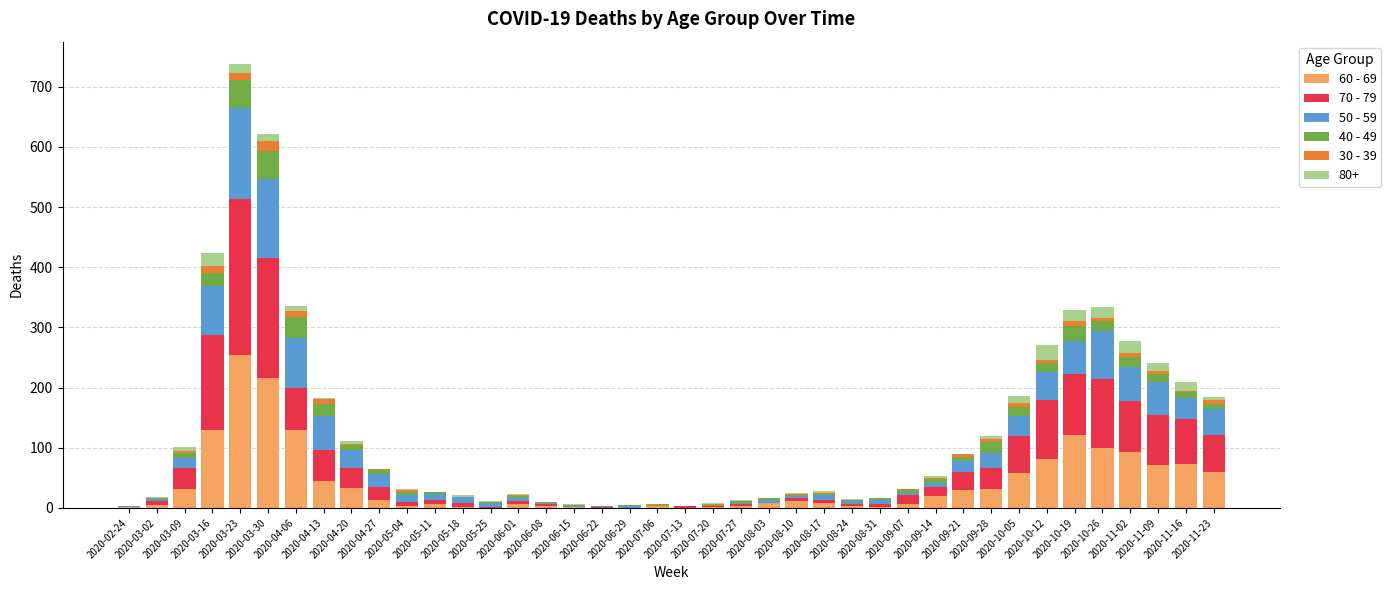

What are all the series names shown in the legend?

60 - 69, 70 - 79, 50 - 59, 40 - 49, 30 - 39, 80+